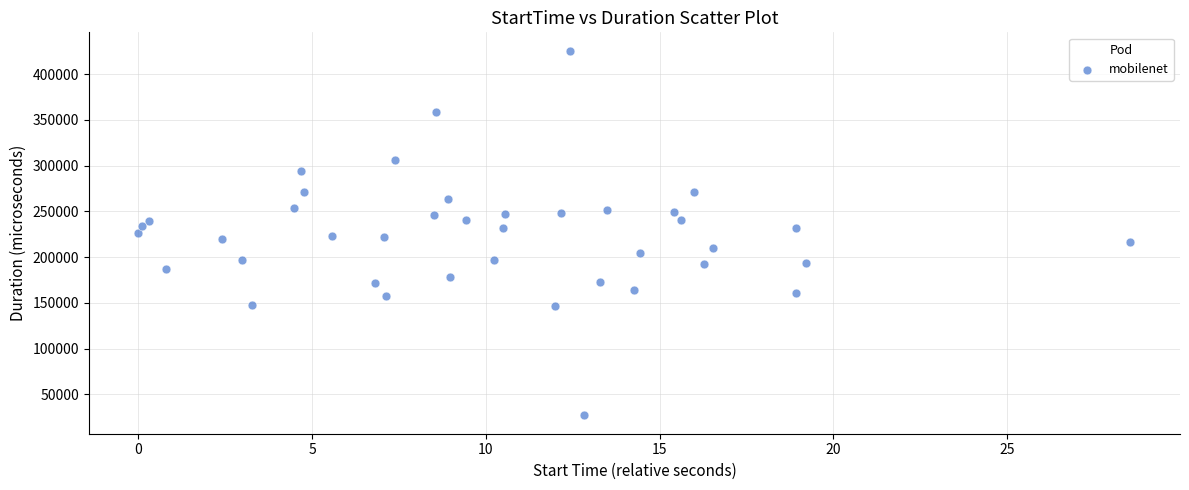

What is the range of Y values (max minus min)?

398548